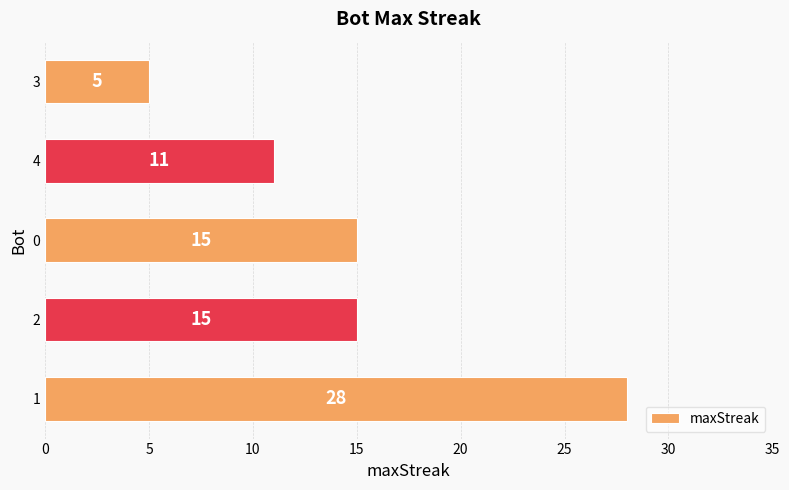

What is the difference between the values at 4 and 3?

6